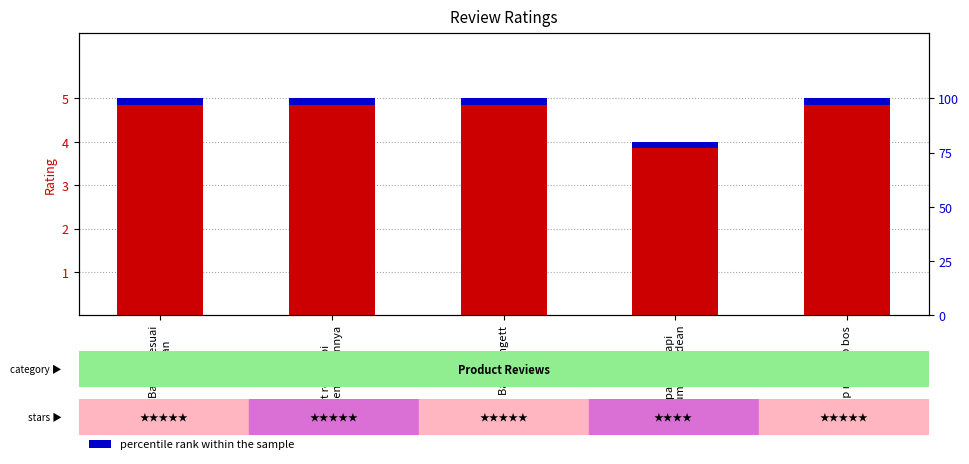

List the labels in order of value, largest first.

Barang sesuai
pesanan, Pict reall,tapi
lama pengirimannya, Bagus bngett, sip mantap bos, packing rapi
cuma kegedean